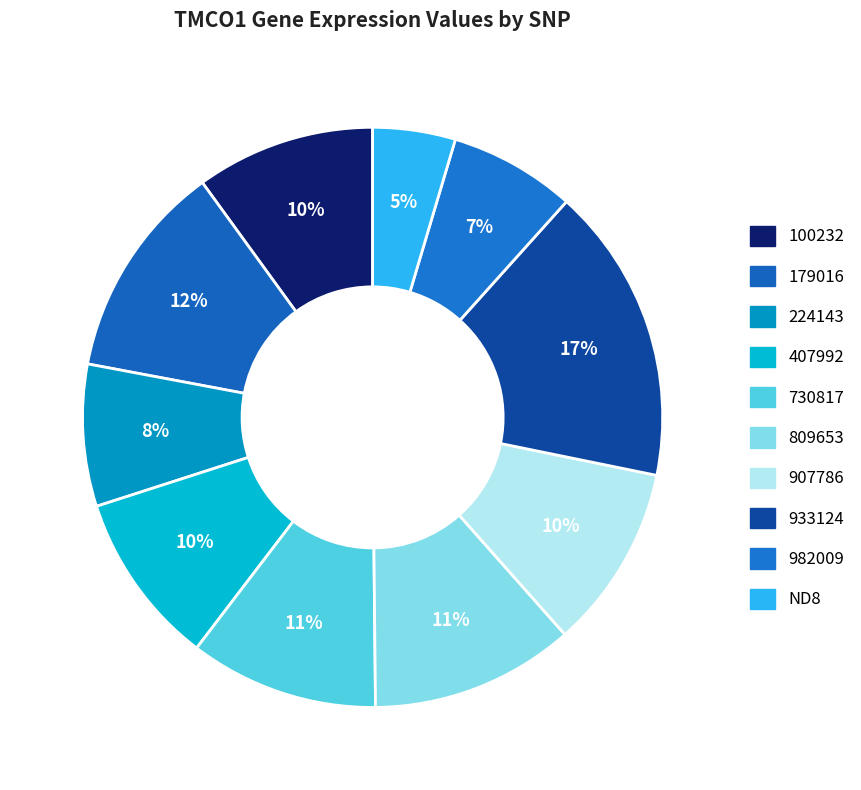

Count the number of slices in the pie.

10